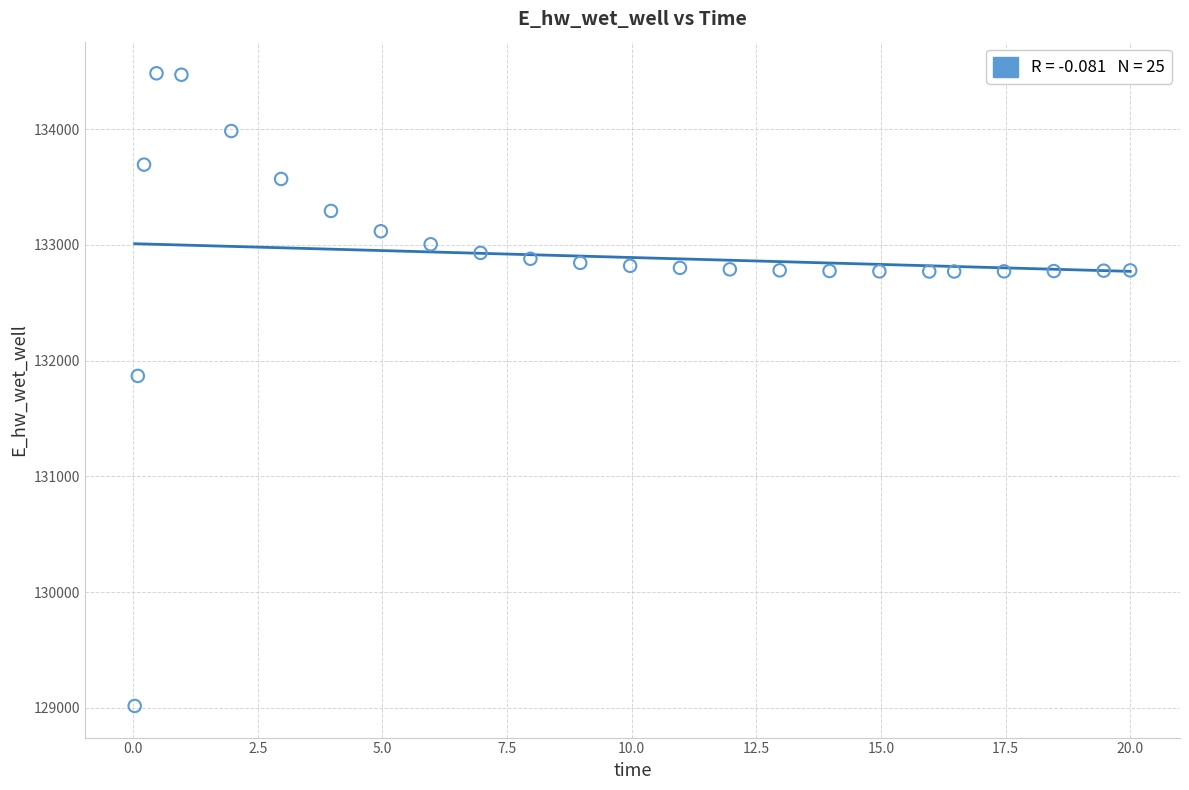

What is the range of Y values (max minus min)?

5466.2